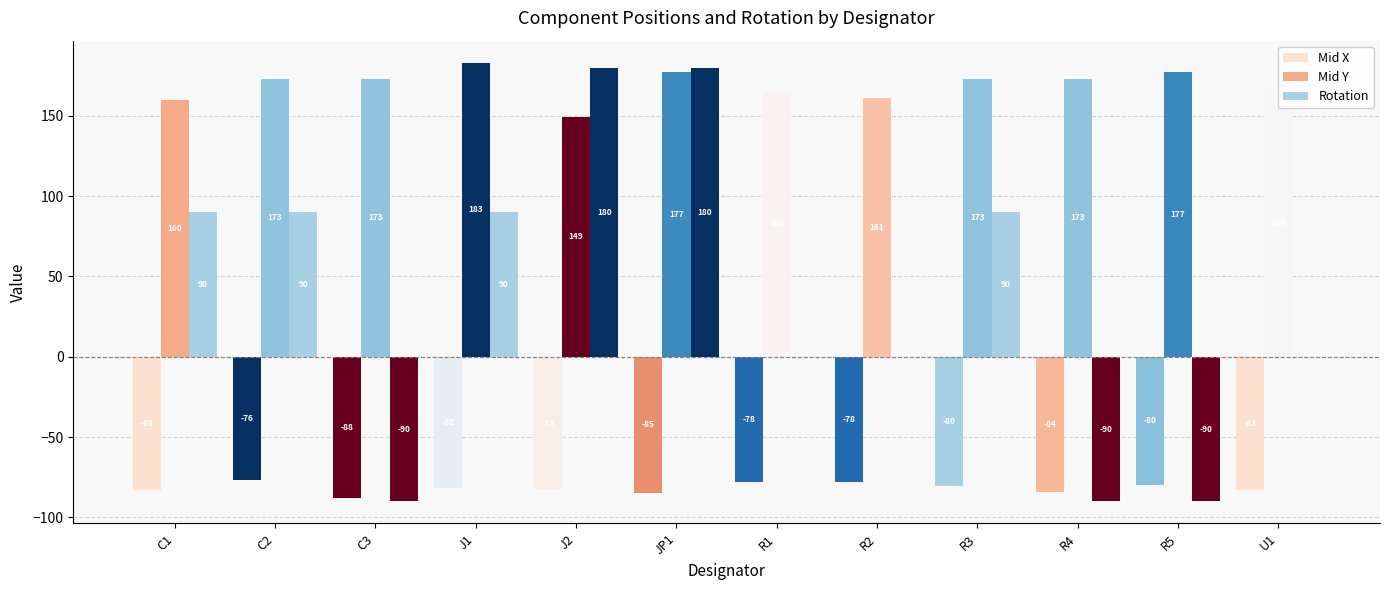

Rank the series by their maximum value, from lowest to highest.

Mid X, Rotation, Mid Y